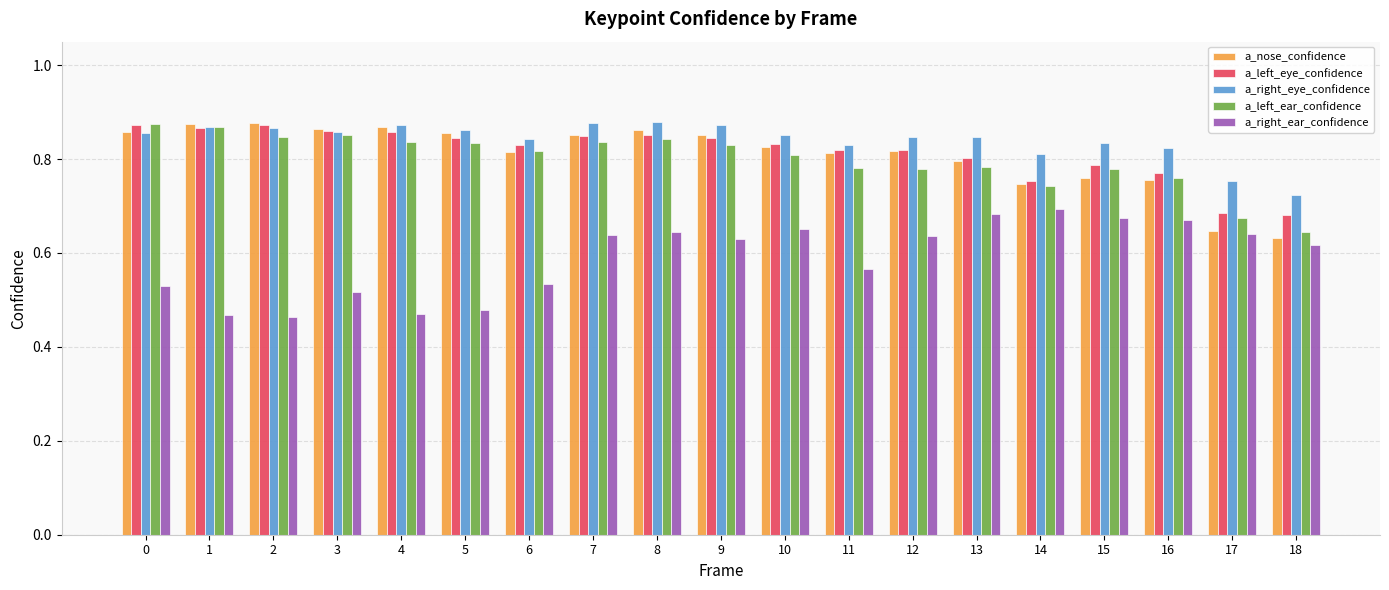

How many bars are there in each group?

5